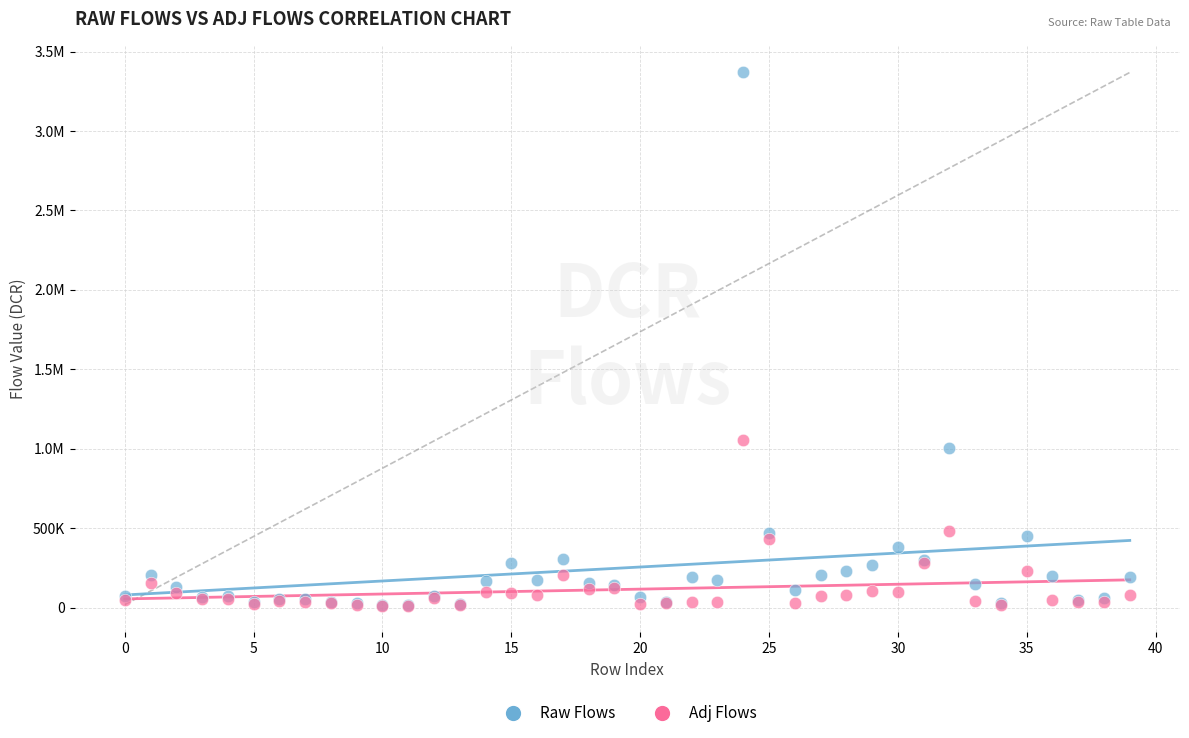

What are all the series names shown in the legend?

Raw Flows, Adj Flows